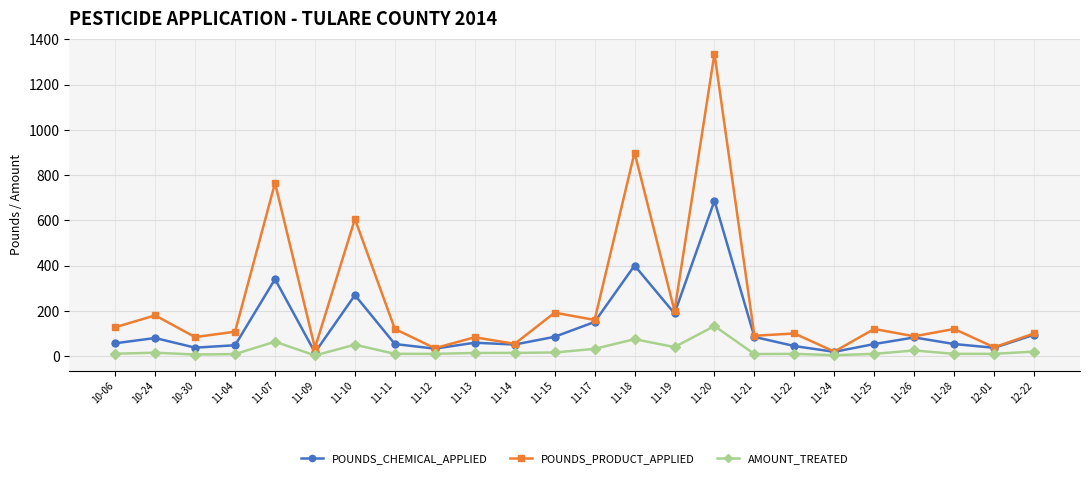

Rank the series by their average value, from lowest to highest.

AMOUNT_TREATED, POUNDS_CHEMICAL_APPLIED, POUNDS_PRODUCT_APPLIED